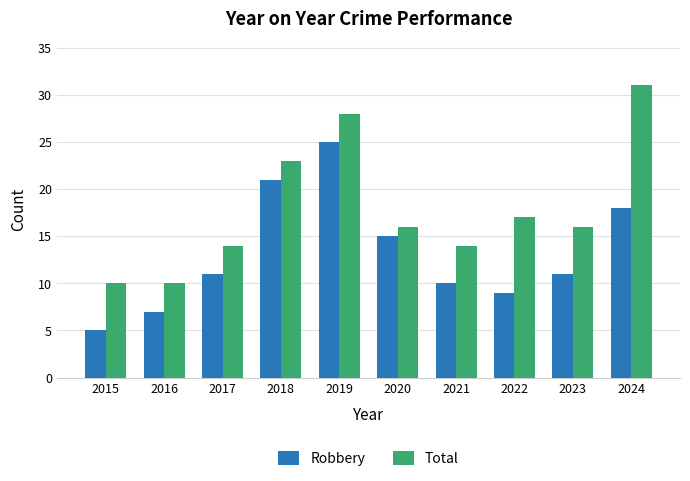

How many data points does each series have?

10